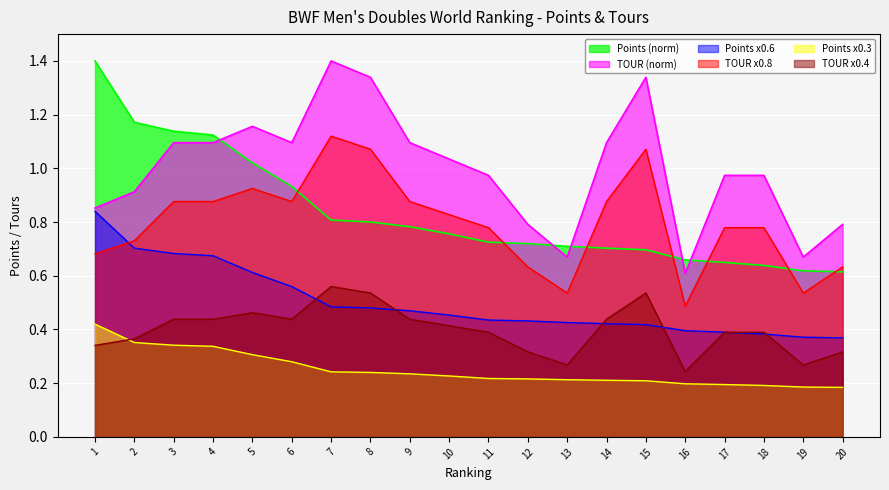

What is the greatest value displayed?

1.4